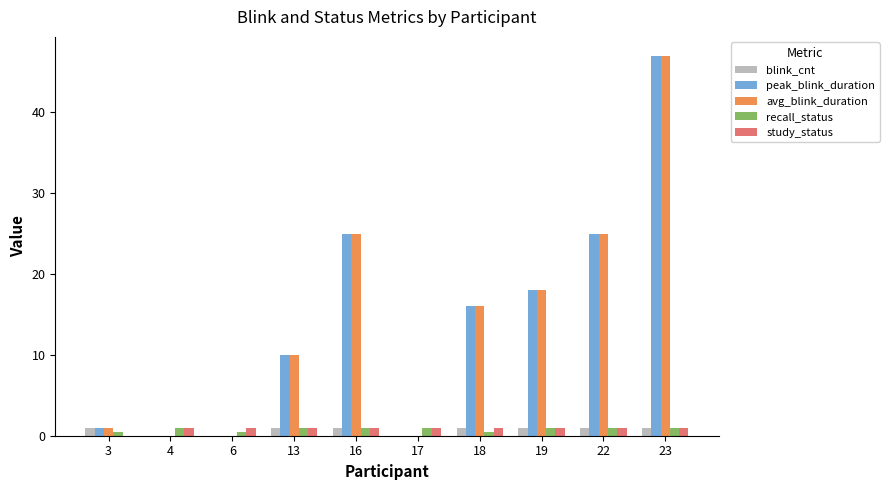

The avg_blink_duration series shows 28.5 at 4. True or false?

False